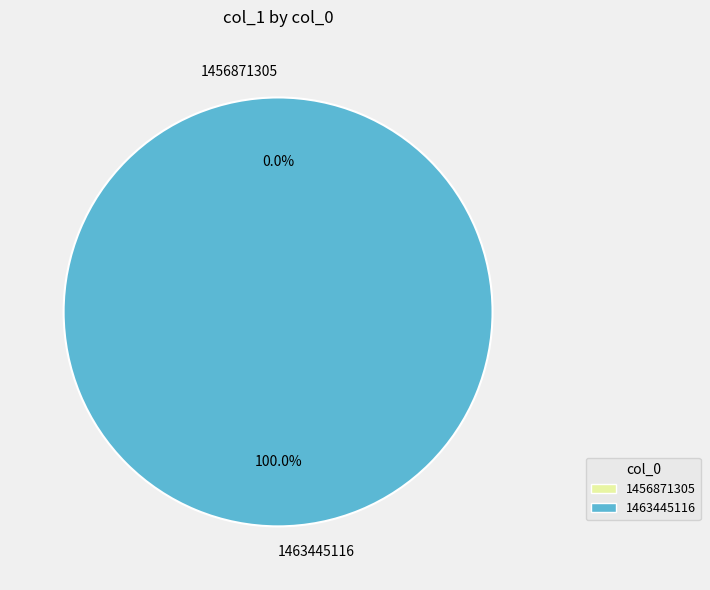

To the nearest percent, what is the average slice percentage?

50%